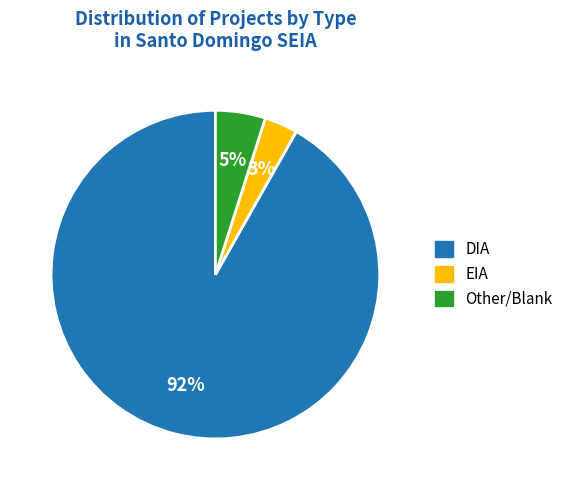

Count the number of slices in the pie.

3